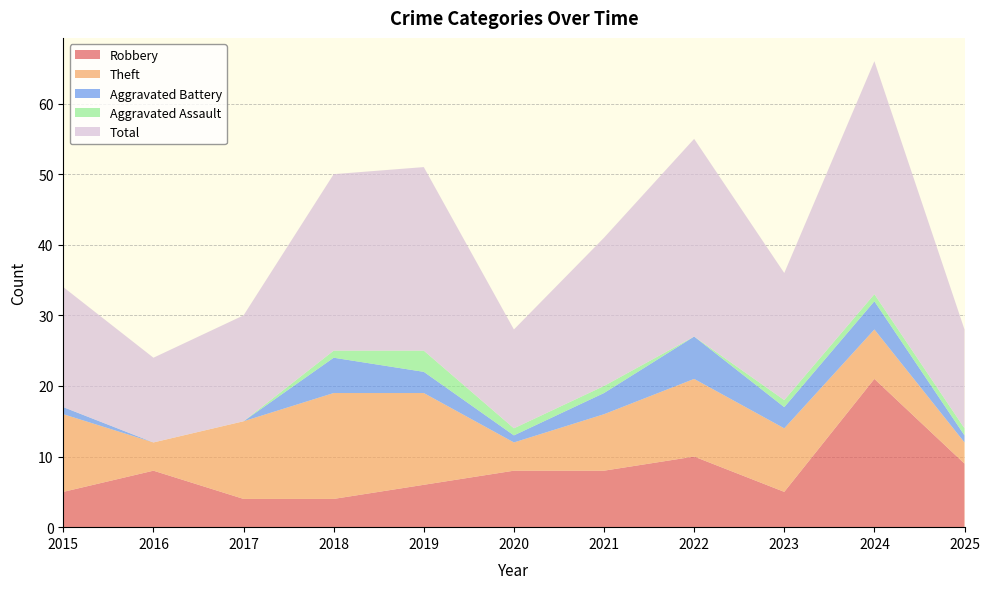

Reading right to left, what are all the values shown in this chart?

Robbery: 2025=9	2024=21	2023=5	2022=10	2021=8	2020=8	2019=6	2018=4	2017=4	2016=8	2015=5
Theft: 2025=3	2024=7	2023=9	2022=11	2021=8	2020=4	2019=13	2018=15	2017=11	2016=4	2015=11
Aggravated Battery: 2025=1	2024=4	2023=3	2022=6	2021=3	2020=1	2019=3	2018=5	2017=0	2016=0	2015=1
Aggravated Assault: 2025=1	2024=1	2023=1	2022=0	2021=1	2020=1	2019=3	2018=1	2017=0	2016=0	2015=0
Total: 2025=14	2024=33	2023=18	2022=28	2021=21	2020=14	2019=26	2018=25	2017=15	2016=12	2015=17